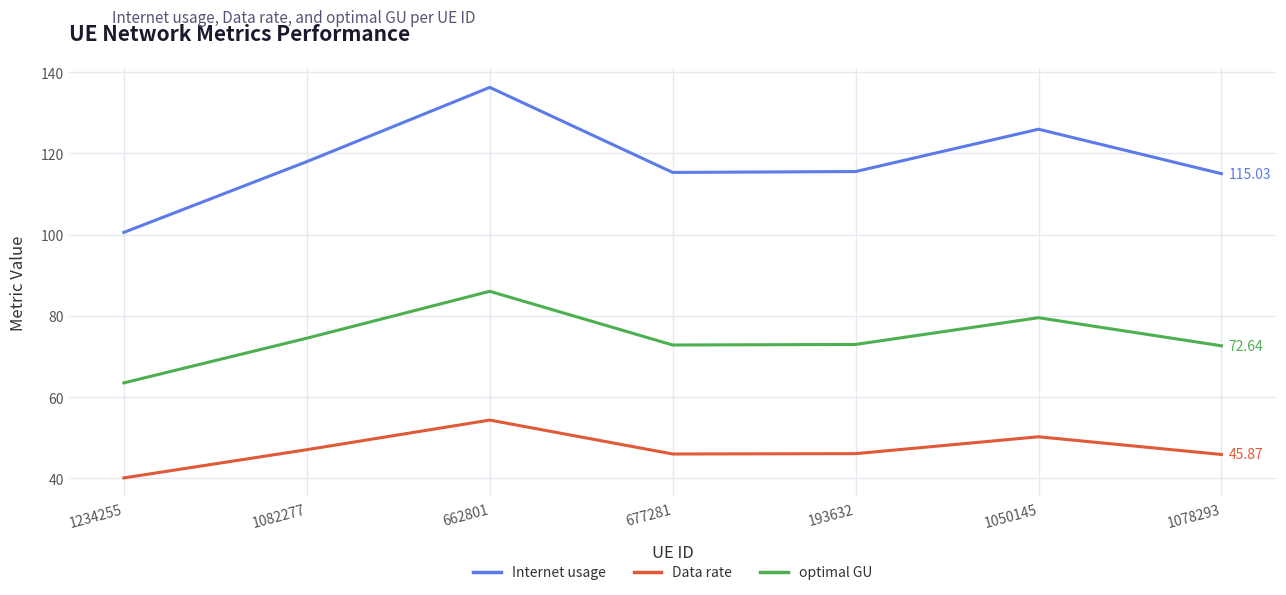

At which category is the sum across all series the highest?

662801